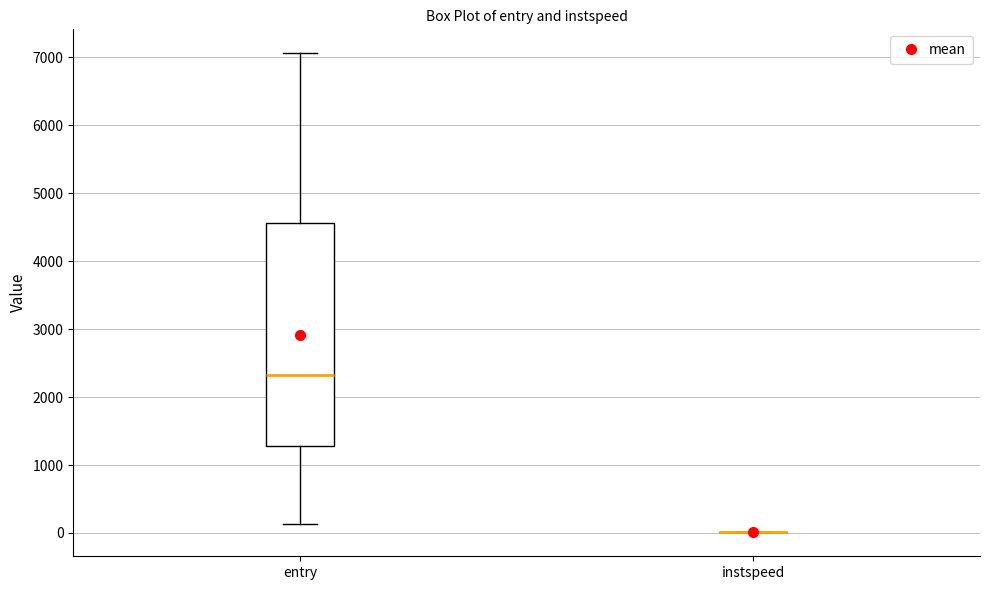

Reading left to right, transcribe this box plot: for each box, give where its median line is, the range the box spans, and where its two whiskers end, as read against the y-axis. The values are not printed on the chart, so give them approximately, as read against the axis.

entry: median 2300, box 1300 to 4600, whiskers 100 to 7100
instspeed: box collapsed to a line at 0, whiskers 0 to 0